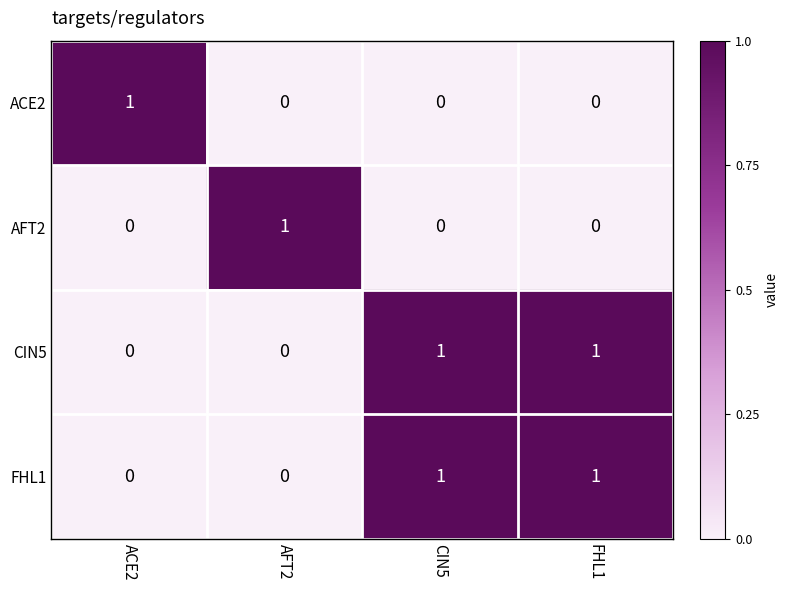

Count the number of categories in the chart.

4